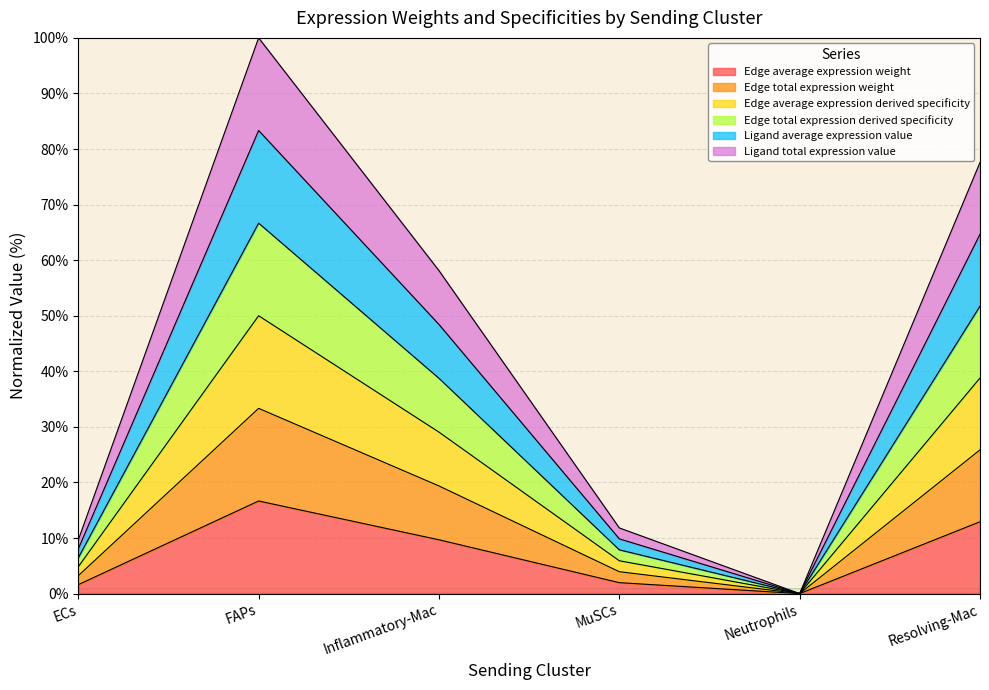

What is the label of the 2nd point from the right?

Neutrophils